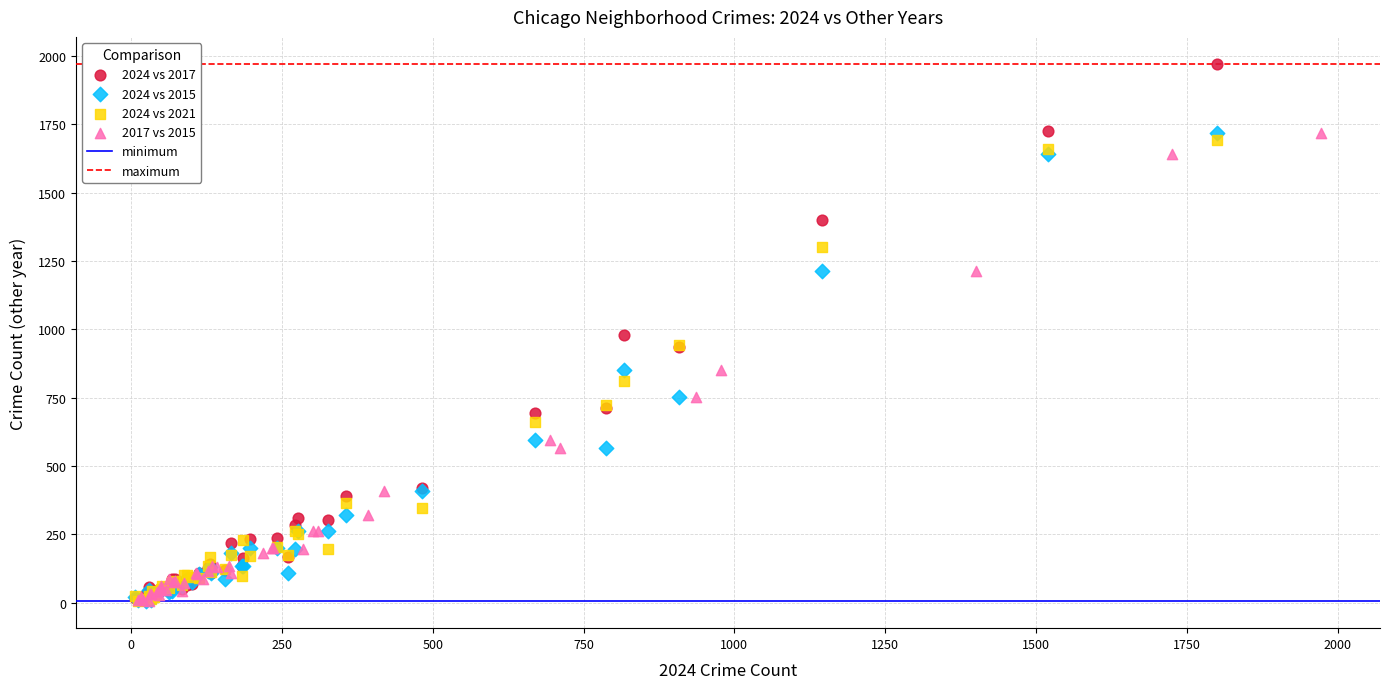

Which series contains the highest Y value?

2024 vs 2017